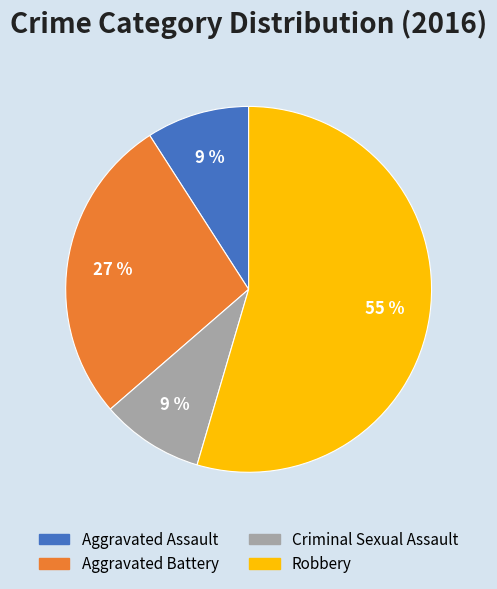

How many slices are in this pie chart?

4